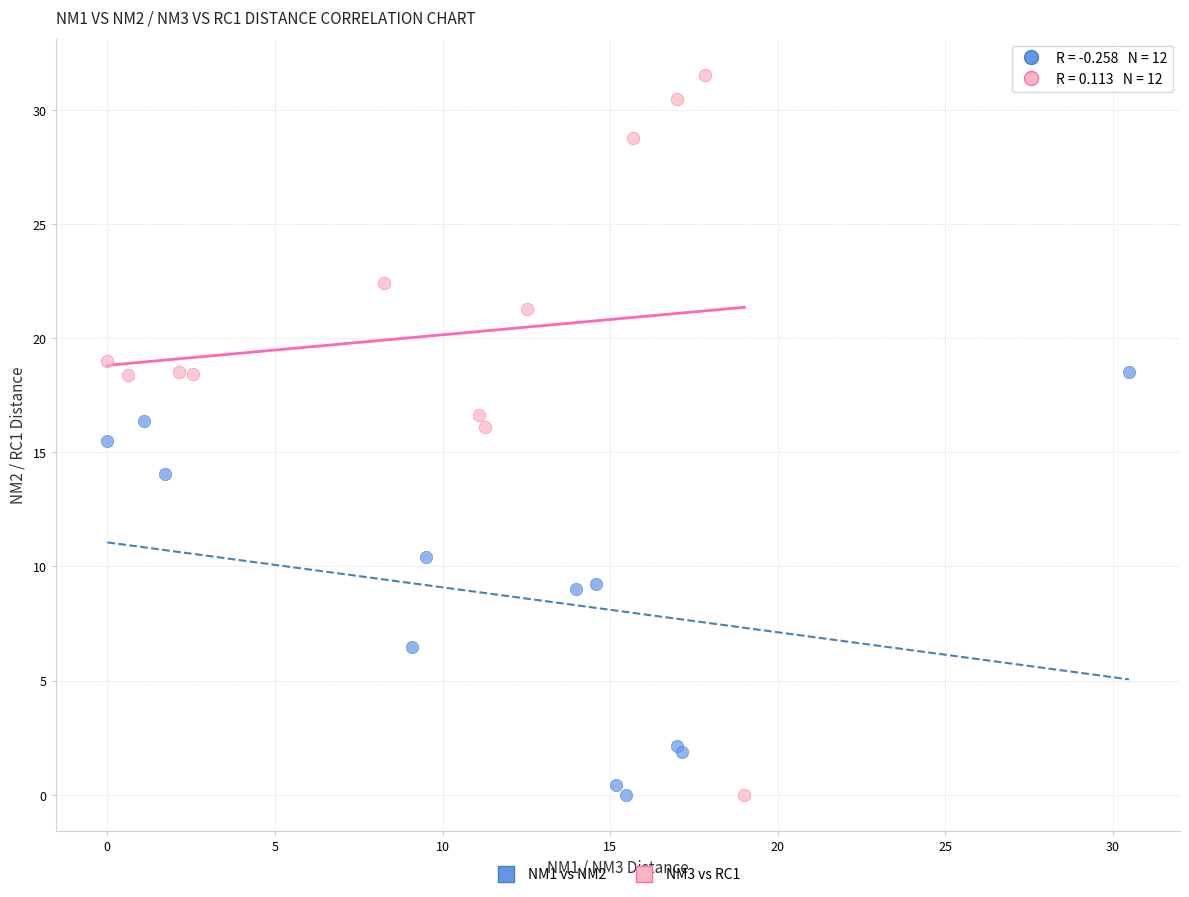

Which series reaches the maximum Y coordinate?

NM3 vs RC1